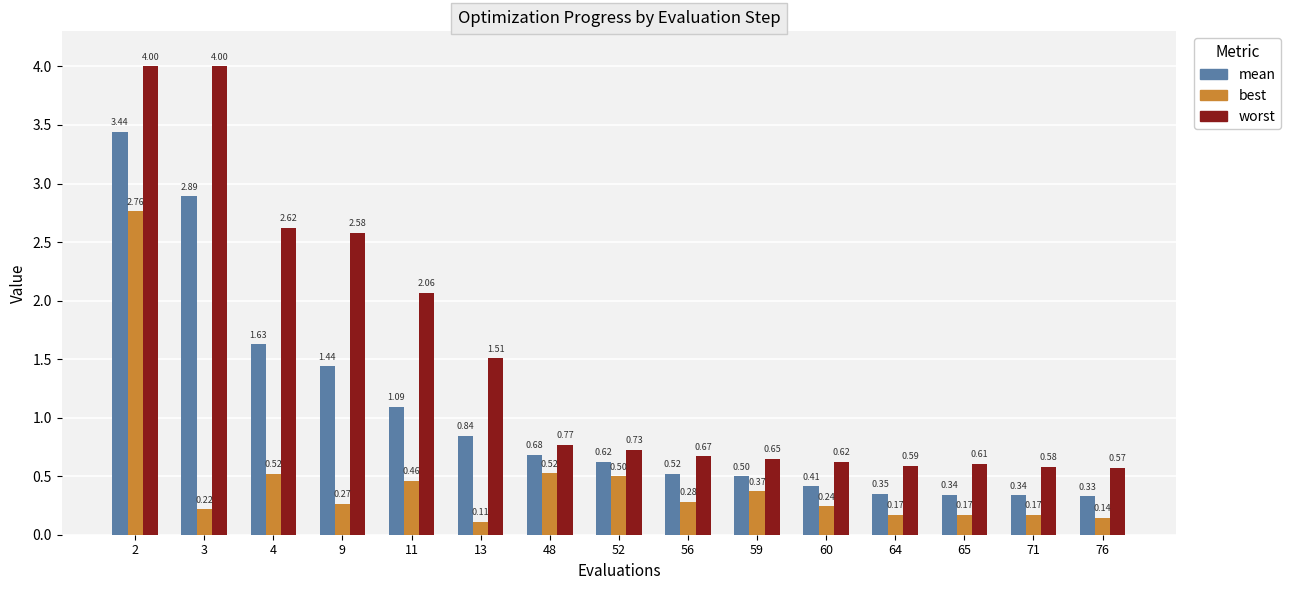

What is the value of the best bar at the 3rd from the left?

0.5